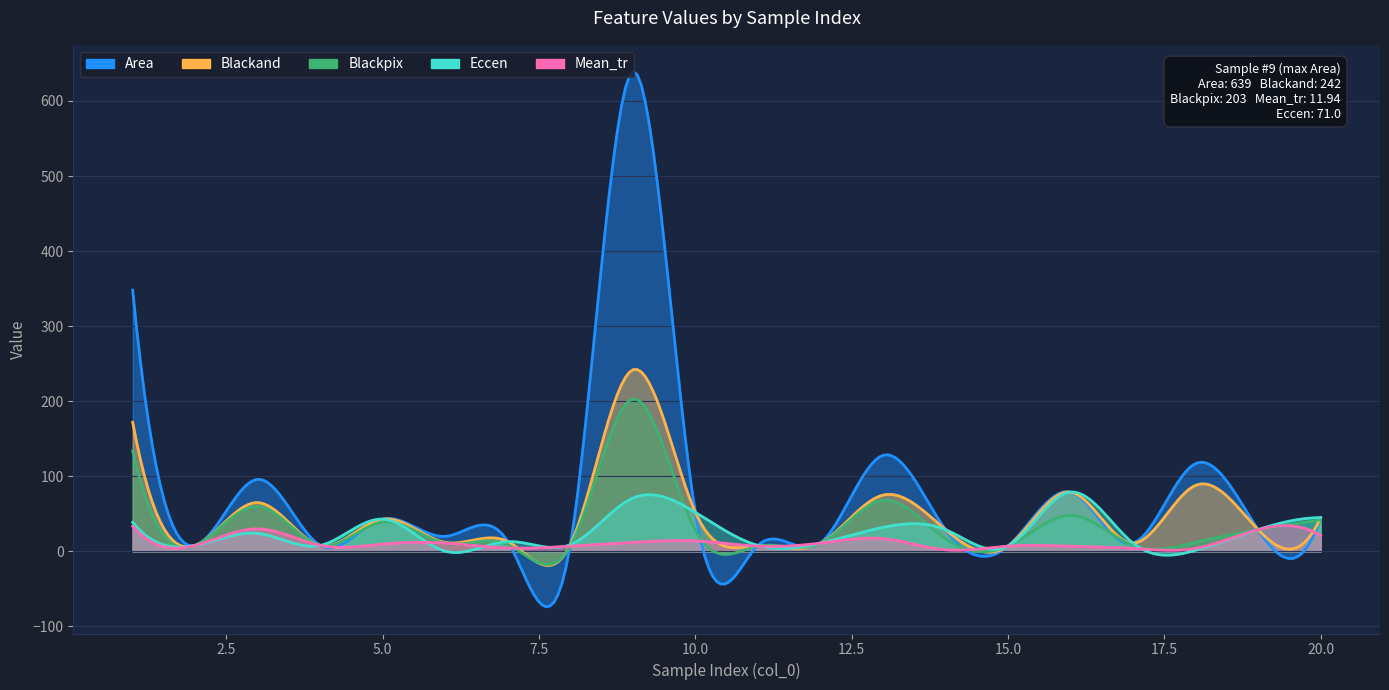

Is the value of Blackpix at 20 greater than the value of Area at 10?

No